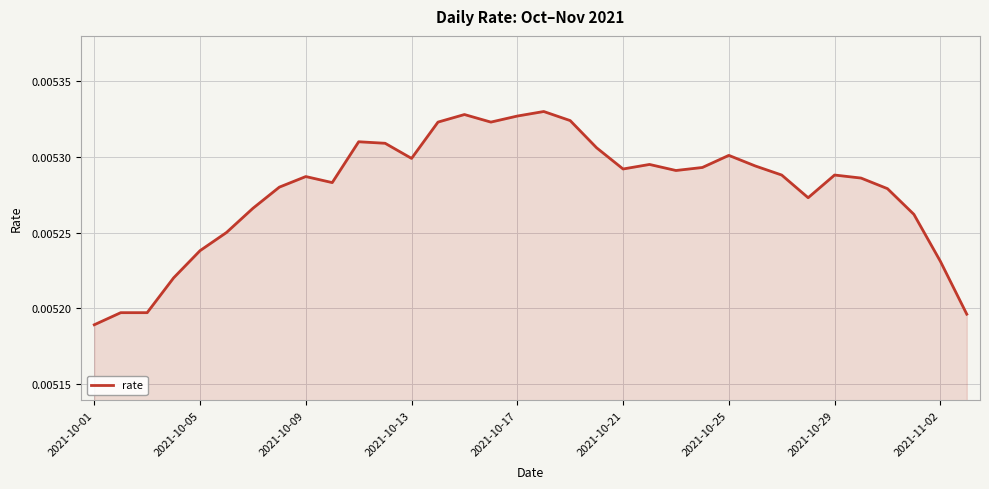

Count the values in the range 0 to 1.

34